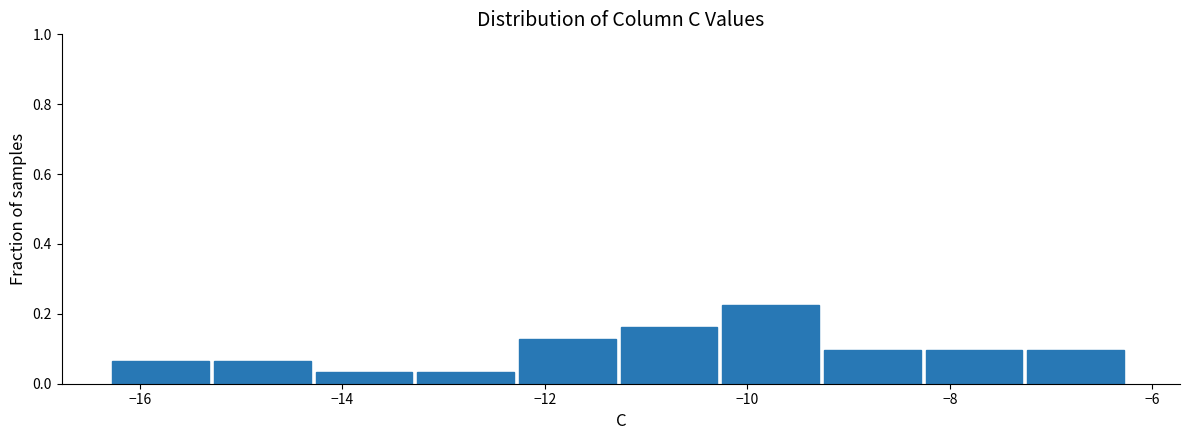

How tall is the bar that spans -8.2 to -7.2 on the x-axis? Neither the bar edges nor the heights are printed on the chart, so give them approximately, as read against the axes.

0.10